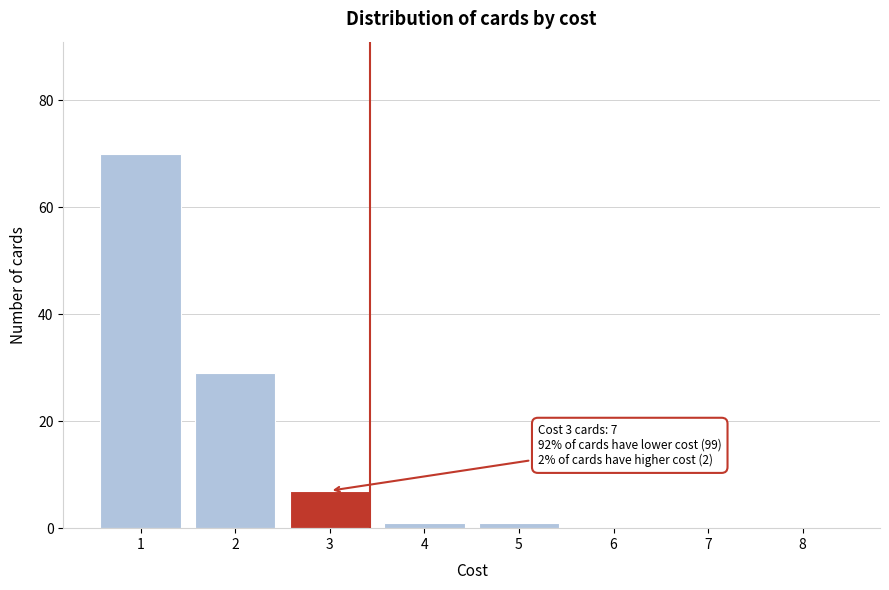

Reading left to right, list all the values displayed in this chart.

1=70	2=29	3=7	4=1	5=1	6=0	7=0	8=0